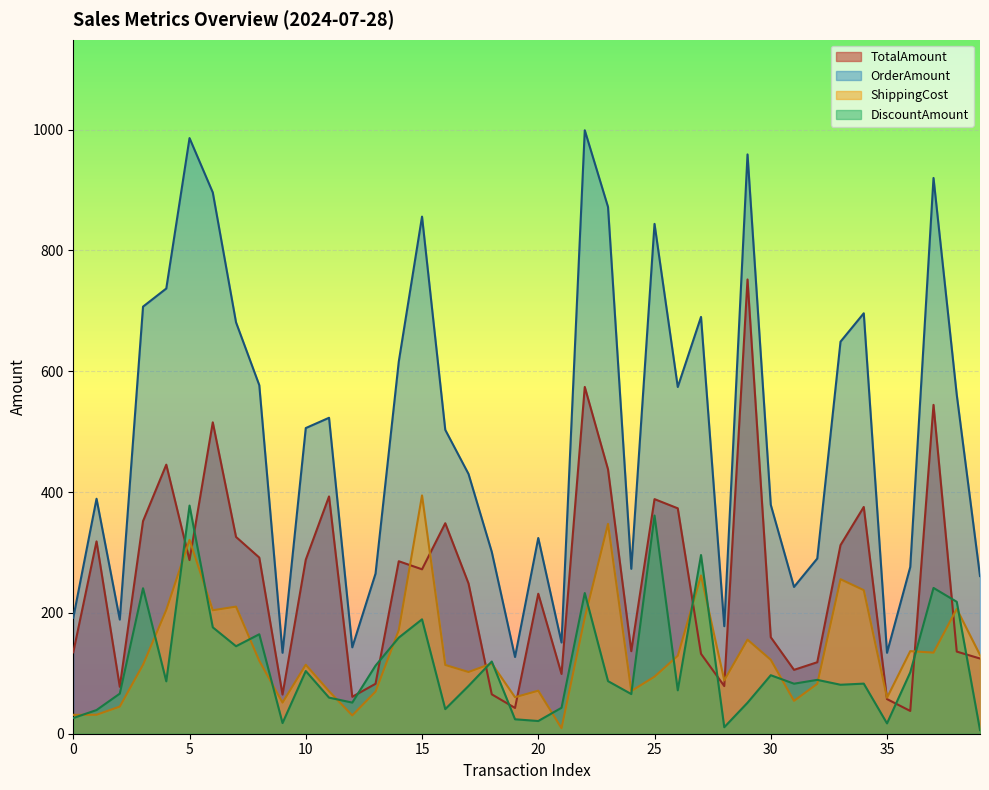

Rank the series by their maximum value, from lowest to highest.

DiscountAmount, ShippingCost, TotalAmount, OrderAmount